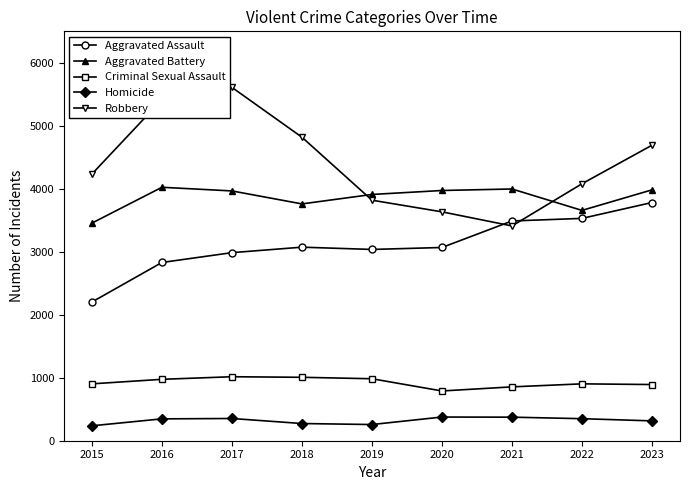

Read the Aggravated Battery value at 2018, to the nearest 100.

3800